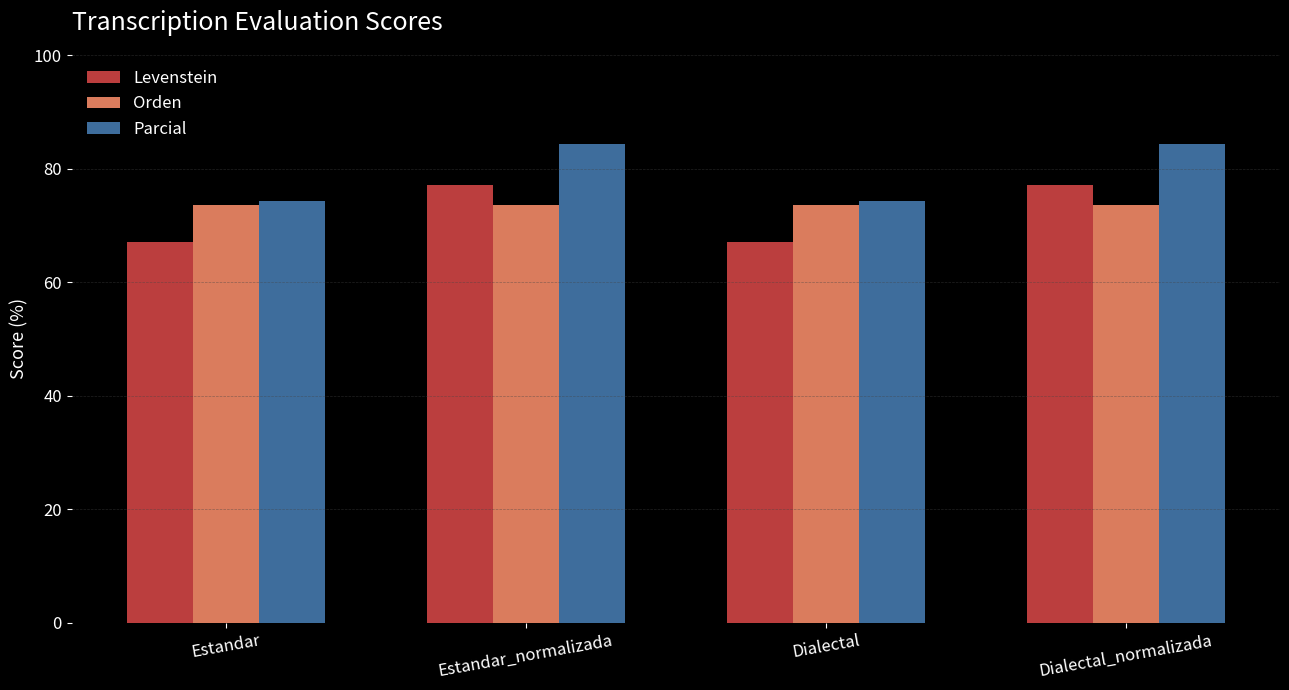

What are all the series names shown in the legend?

Levenstein, Orden, Parcial